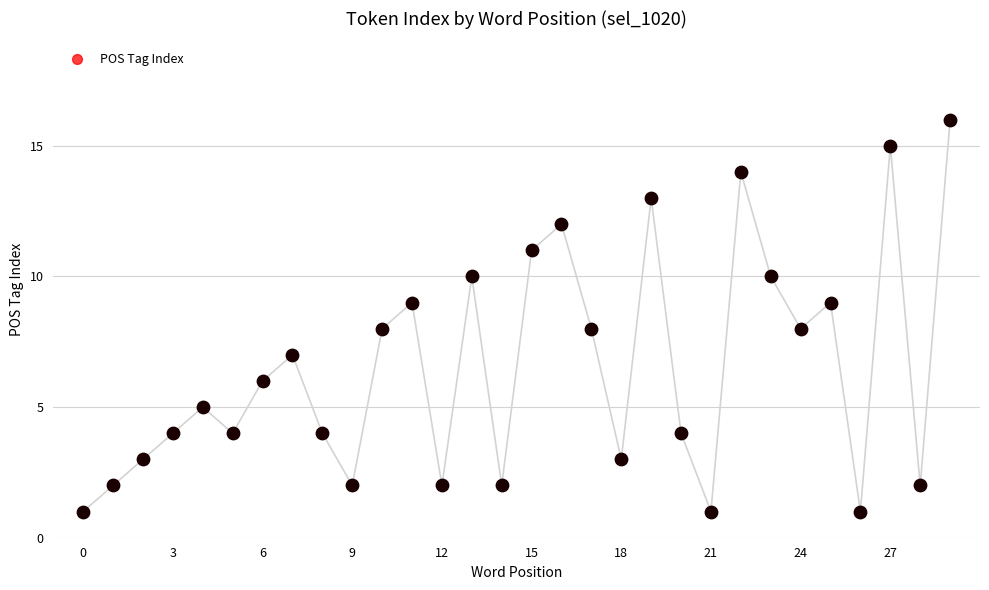

What is the change in value from 23 to 25?

-1